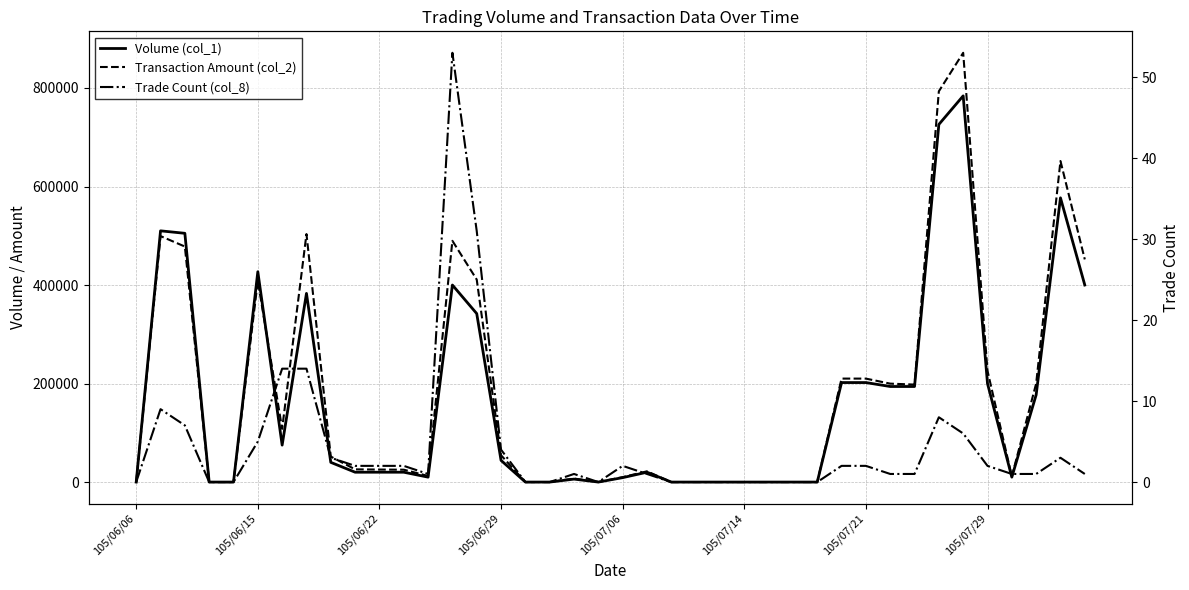

How many values in Transaction Amount (col_2) are above zero?

27